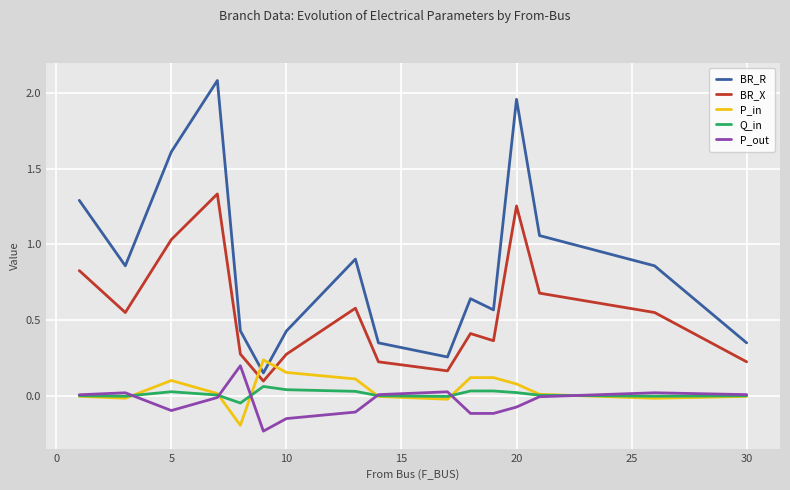

What is the maximum value shown in the chart?

2.1